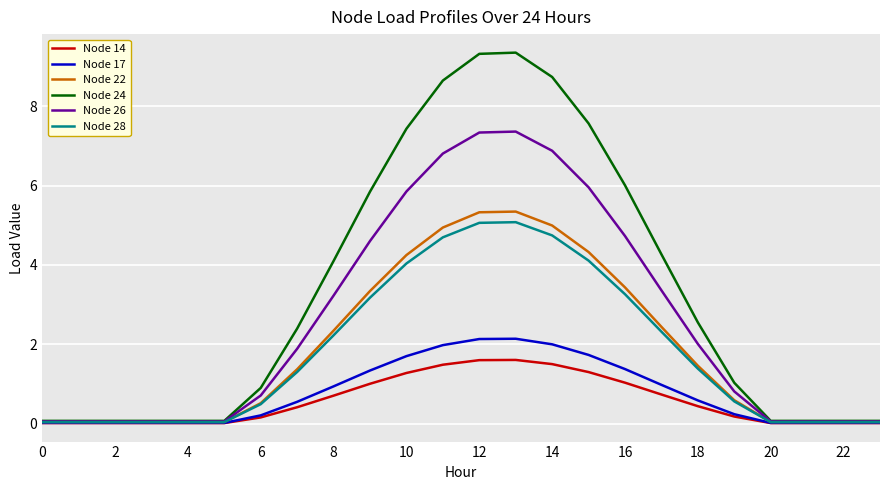

Does the chart display data point markers on the line(s)?

No